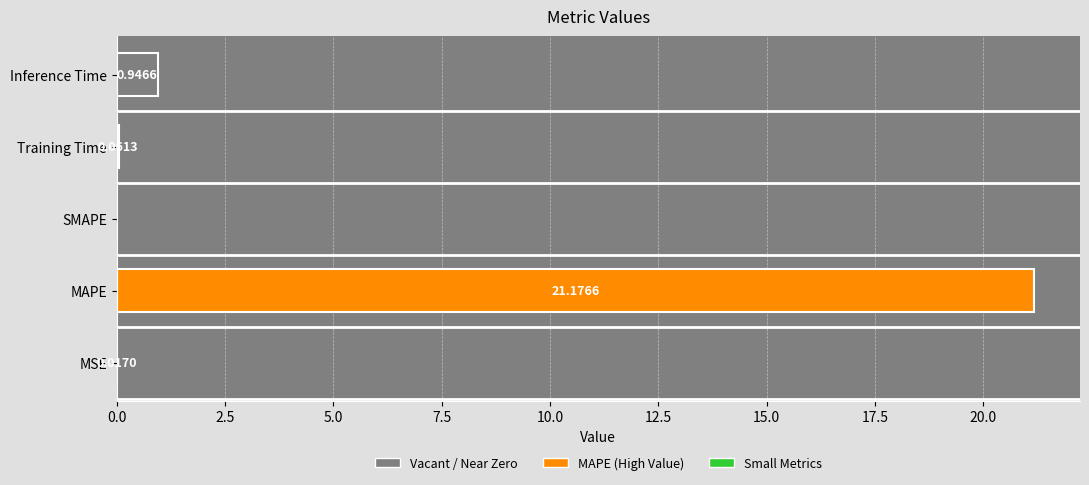

What is the sum of the values at SMAPE and MAPE?

21.2